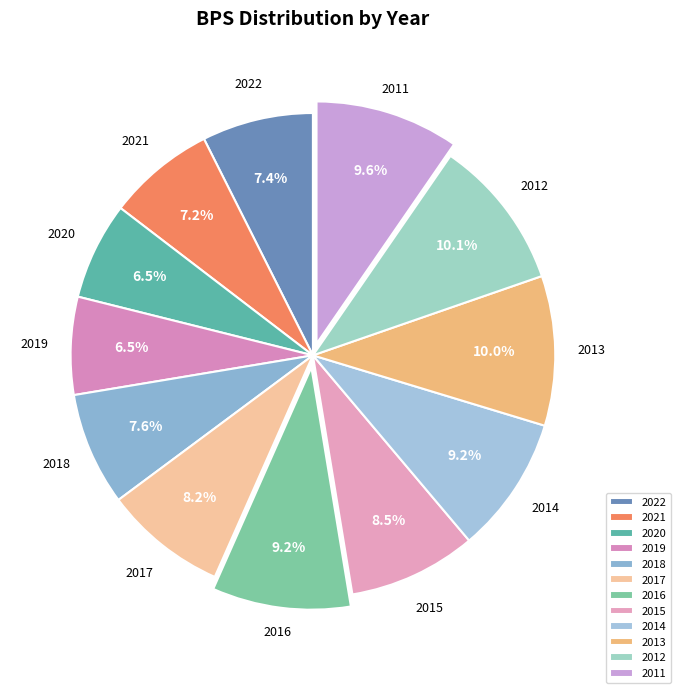

Between 2012 and 2017, which is larger?

2012